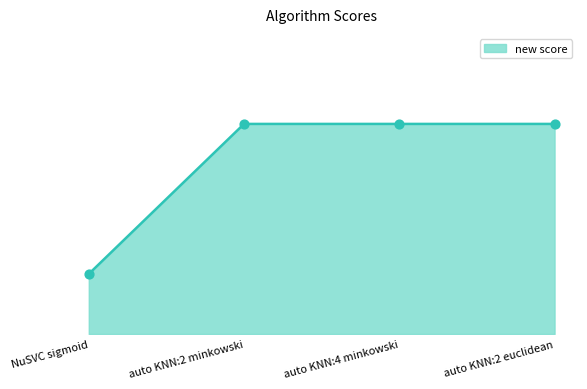

Between NuSVC sigmoid and auto KNN:2 minkowski, which is larger?

auto KNN:2 minkowski